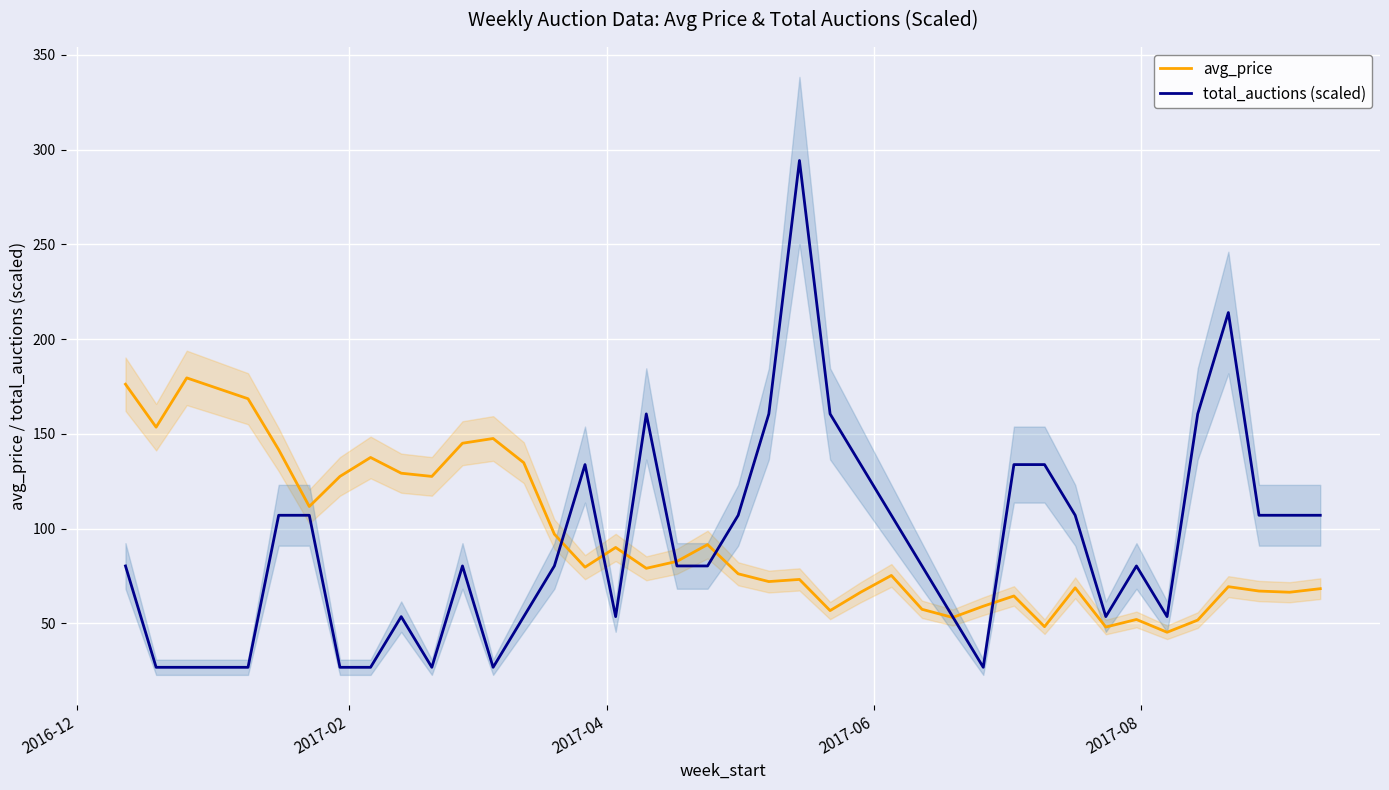

Count the number of data series in this chart.

2